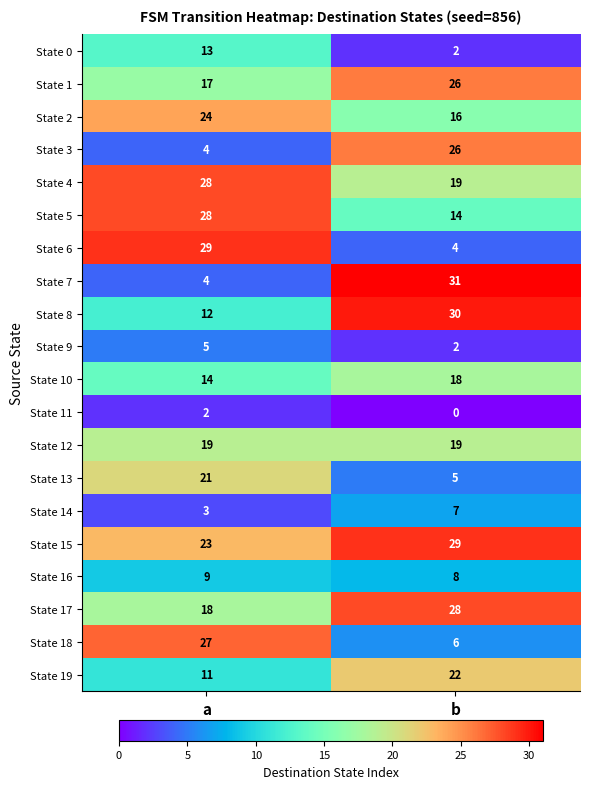

How many distinct data groups are displayed?

20